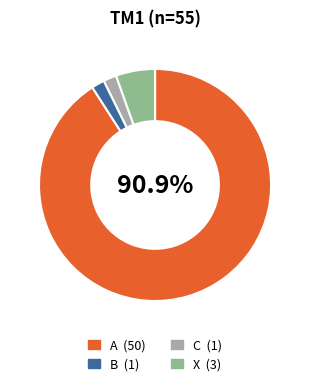

True or false: X accounts for 5% of the total.

True